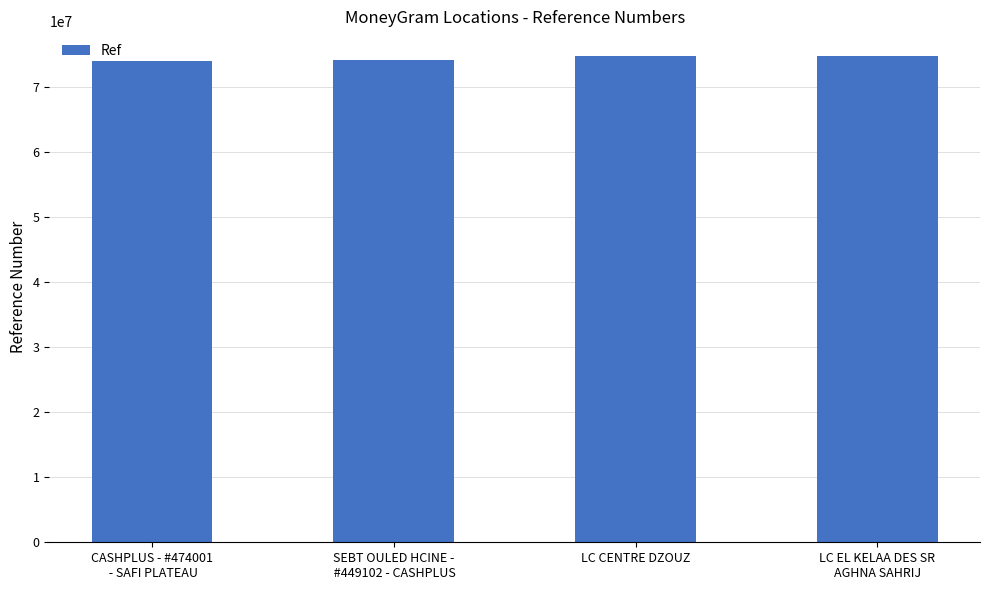

Approximately how many times larger is the value at LC CENTRE DZOUZ compared to LC EL KELAA DES SR
AGHNA SAHRIJ?

1.0